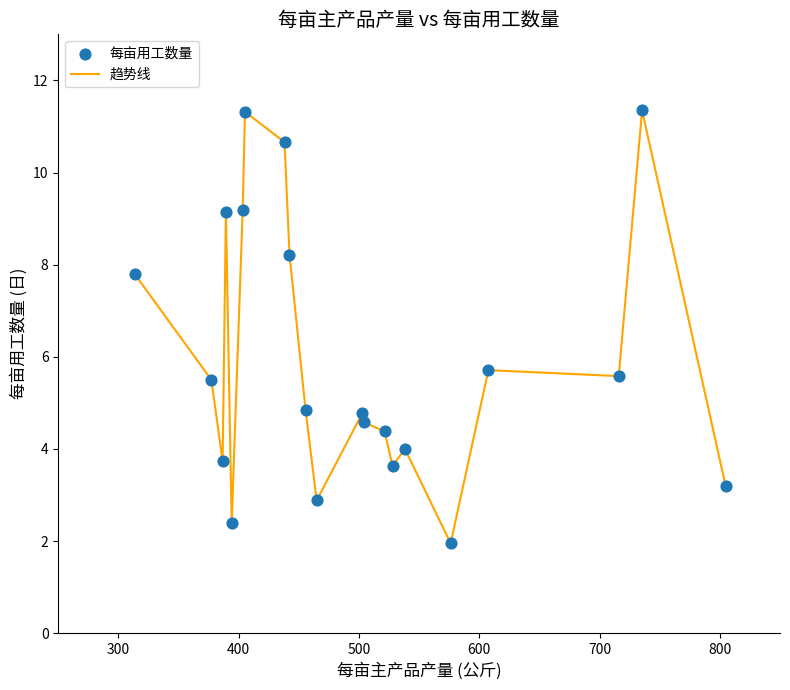

What is the difference between the maximum and minimum values?

9.4